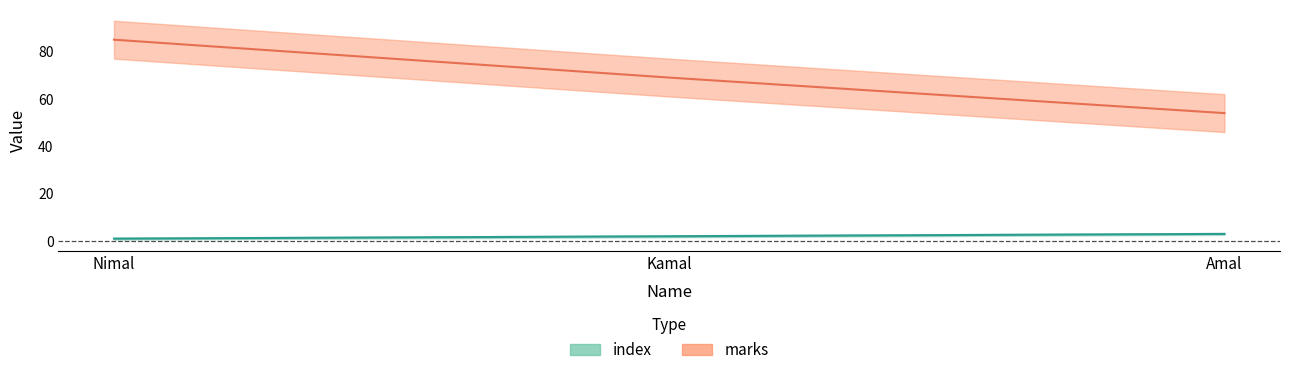

How many categories are shown in the chart?

3